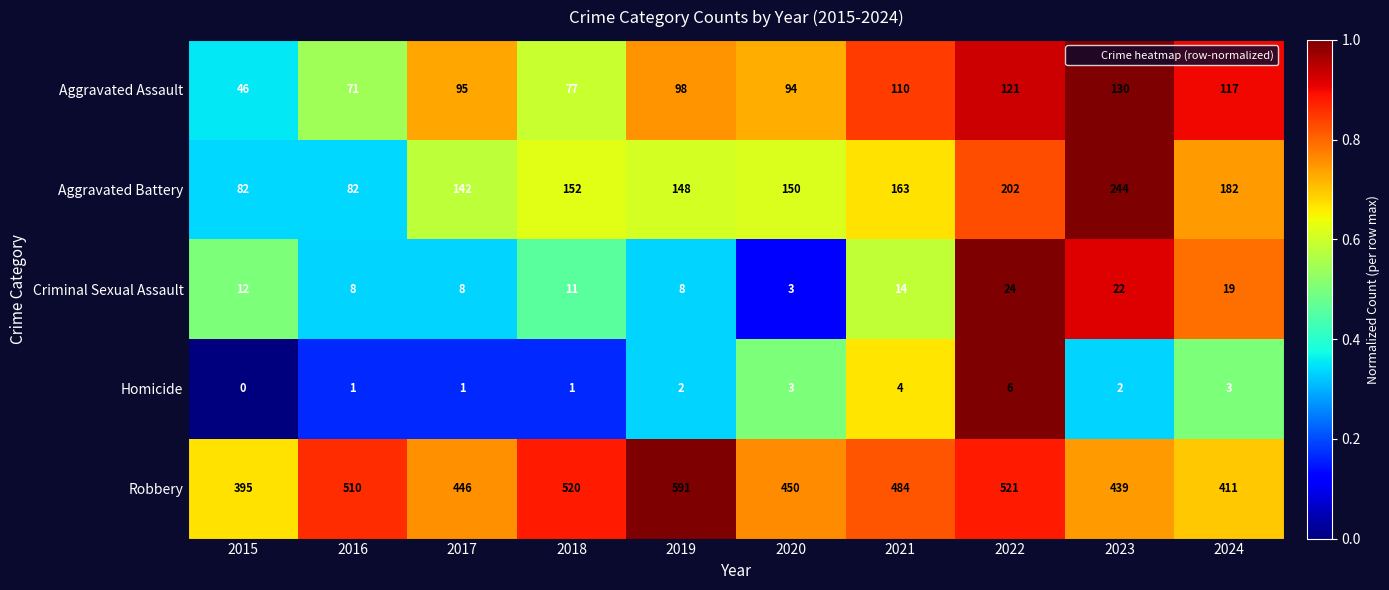

True or false: Aggravated Battery has a value of 163 at 2021.

True